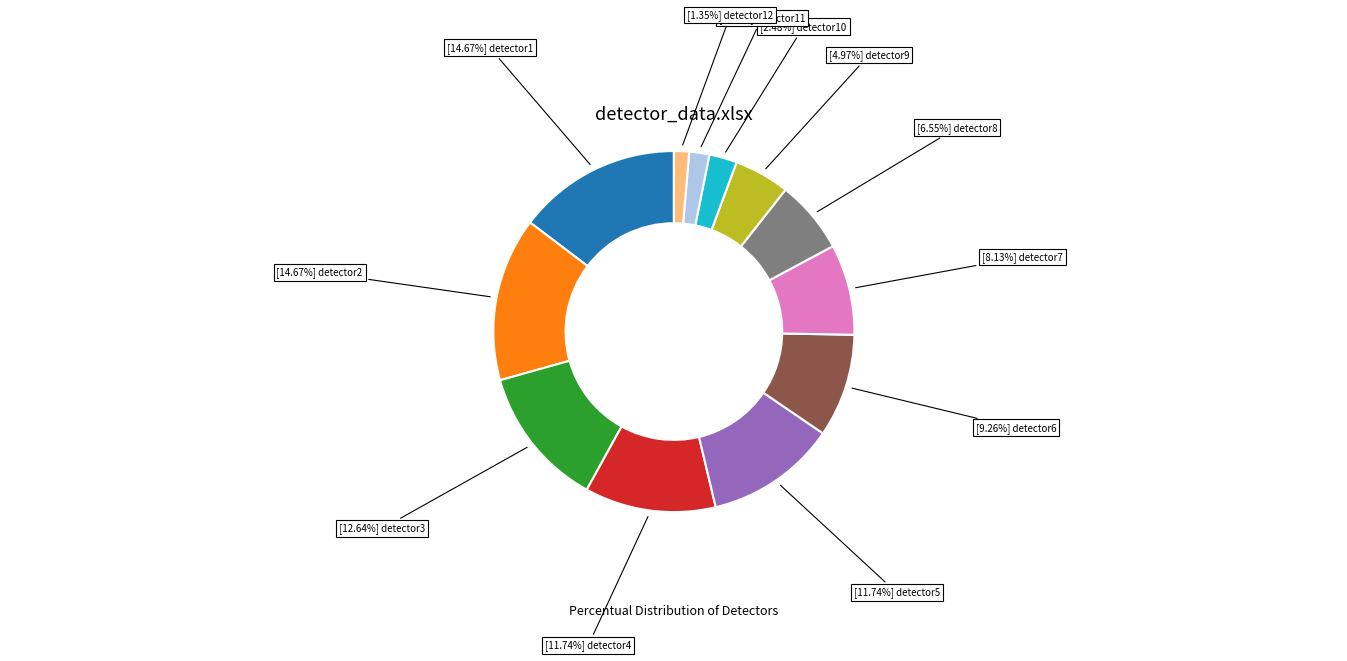

Does any single category account for the majority?

No